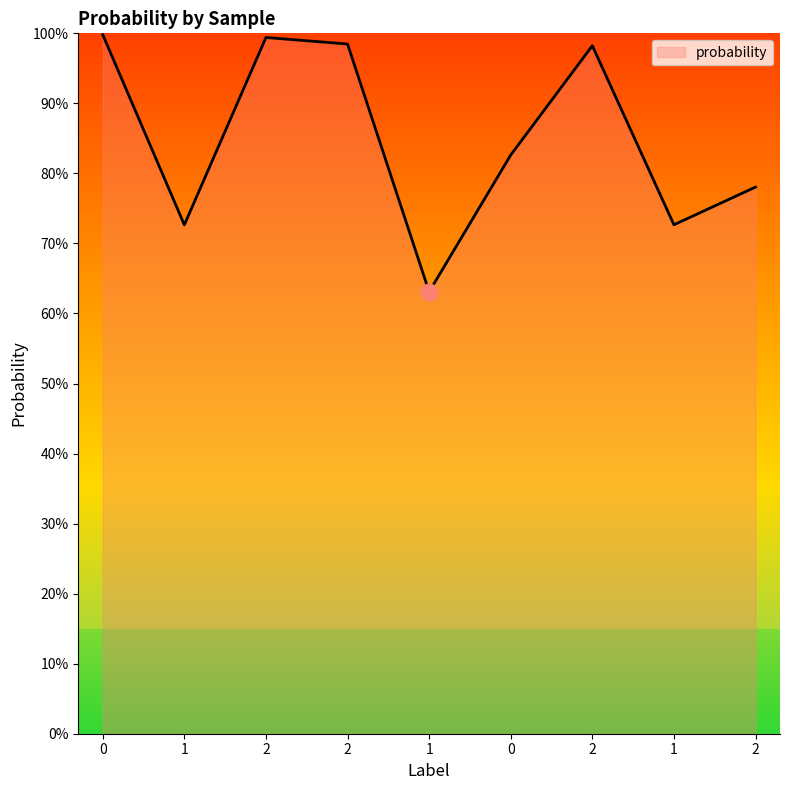

What is the minimum value shown in the chart?

0.6